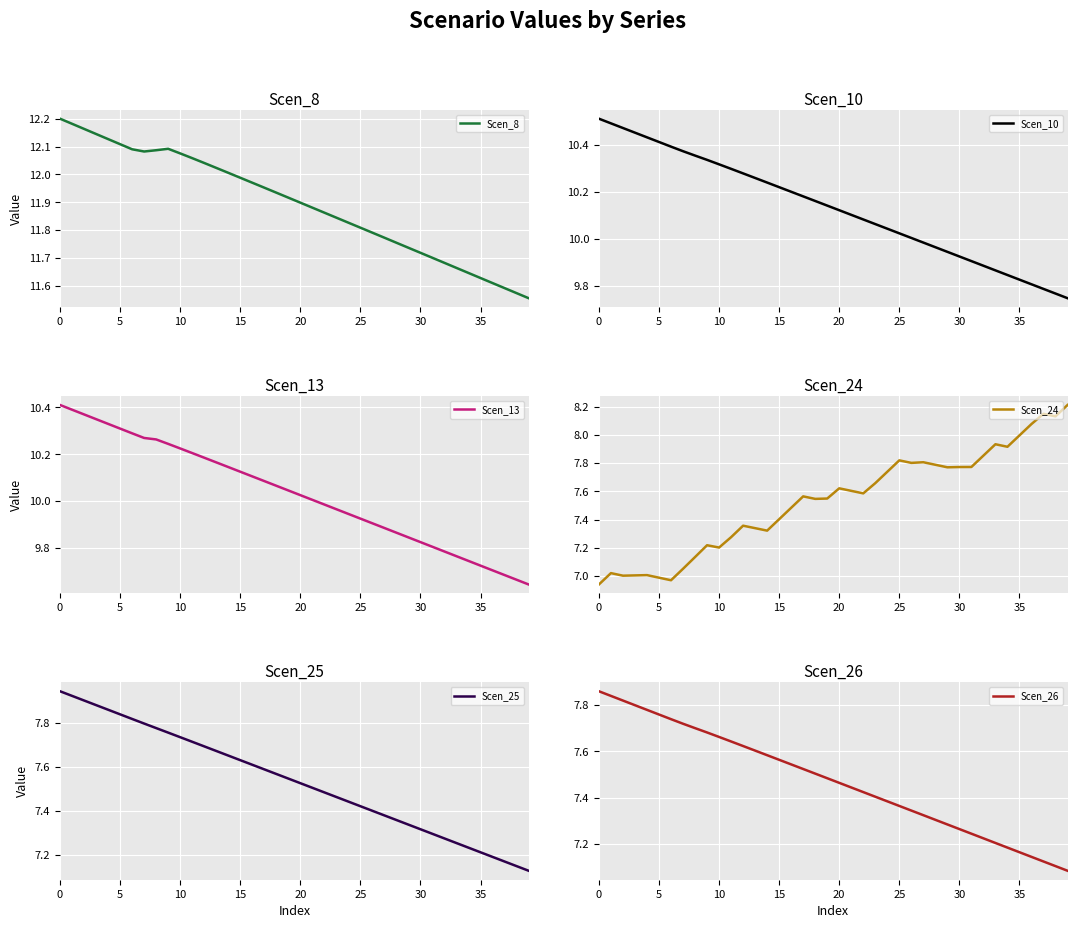

At how many categories does at least one series exceed 7?

40